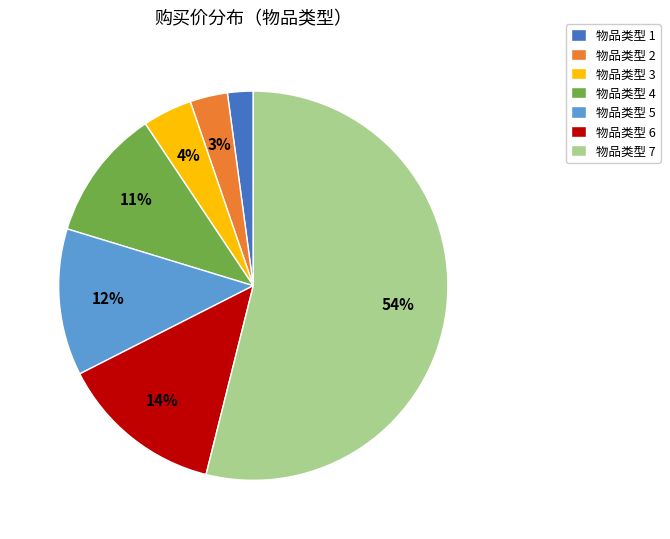

Do 物品类型 1 and 物品类型 2 together represent more than half of the pie?

No